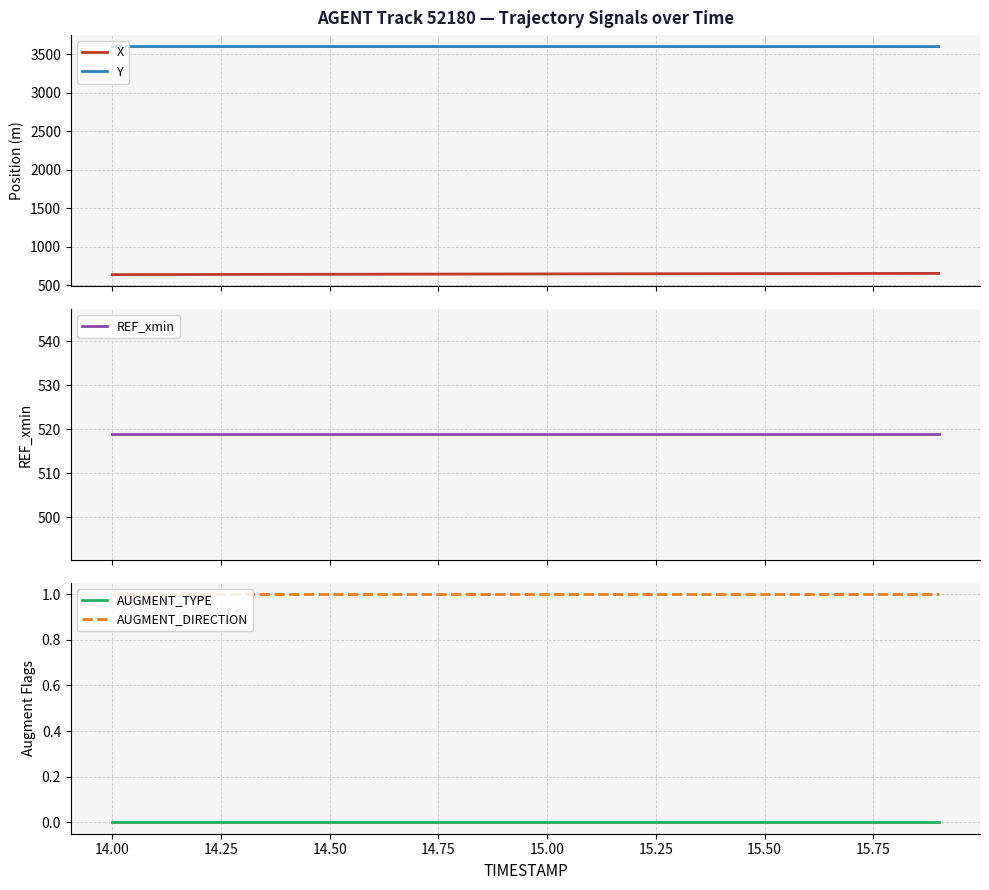

What is the minimum value for X?

638.8